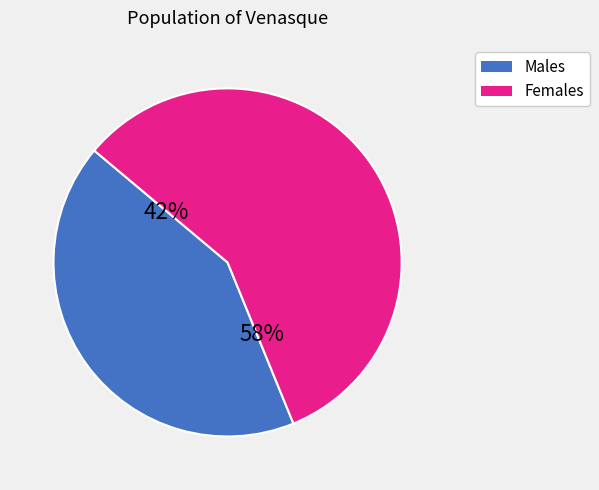

How many slices are in this pie chart?

2